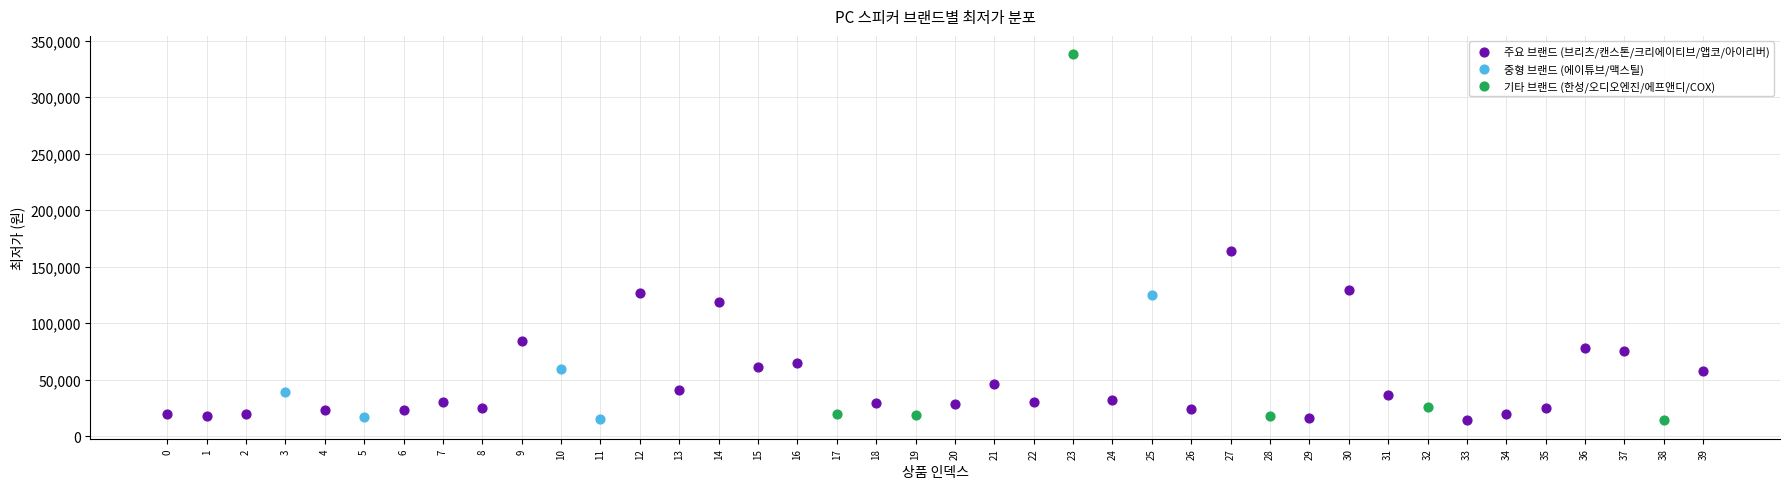

Which series contains the highest Y value?

기타 브랜드 (한성/오디오엔진/에프앤디/COX)